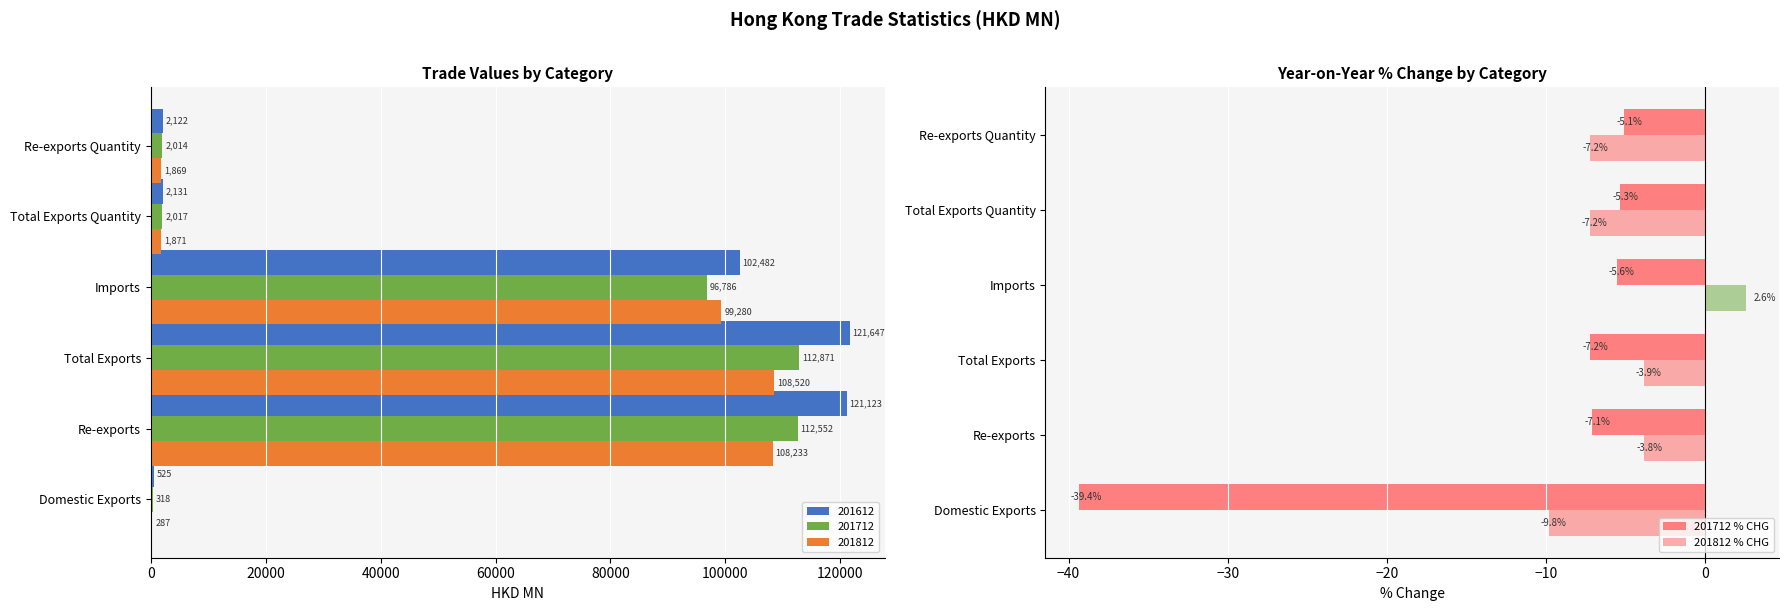

What is the value of the 201812 % CHG bar at the 2nd from the left?

-3.8